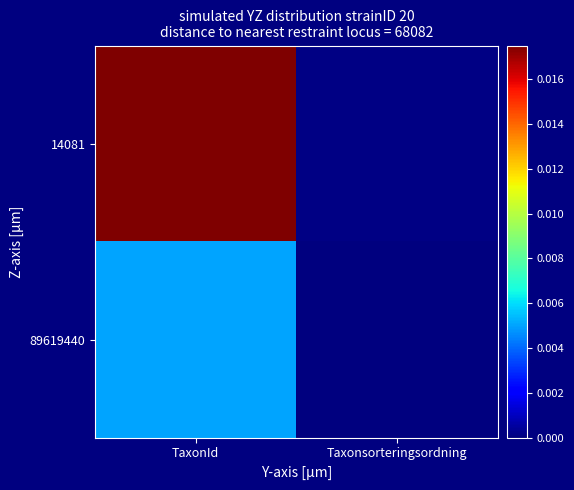

Count the number of categories in the chart.

2